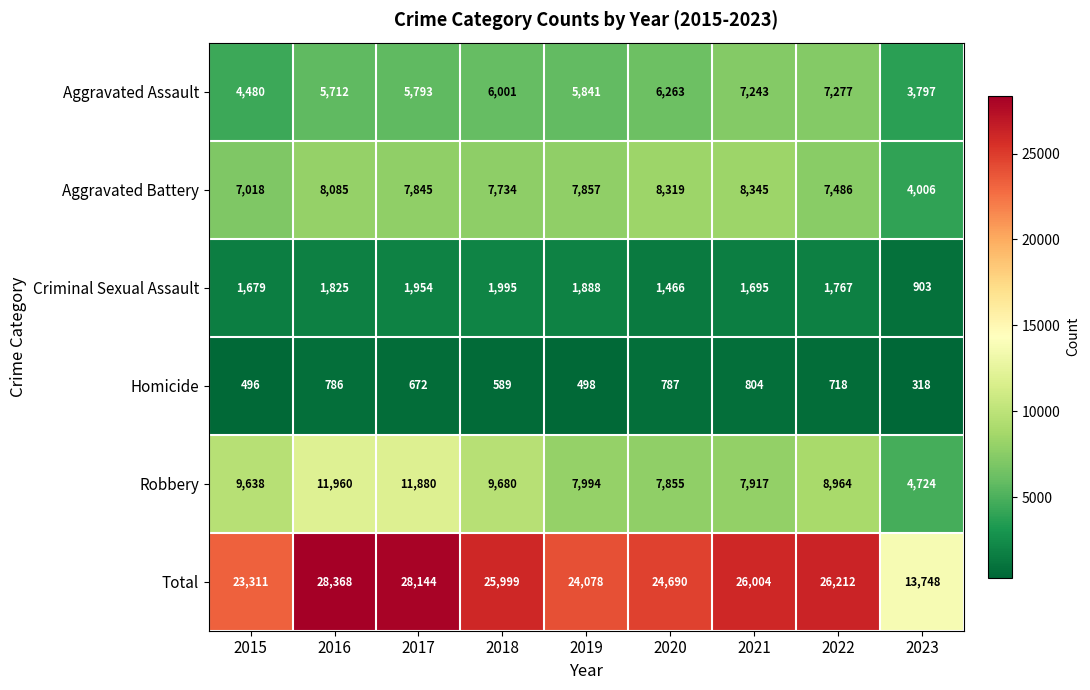

What is the difference between the highest and lowest values at 2016?

27582